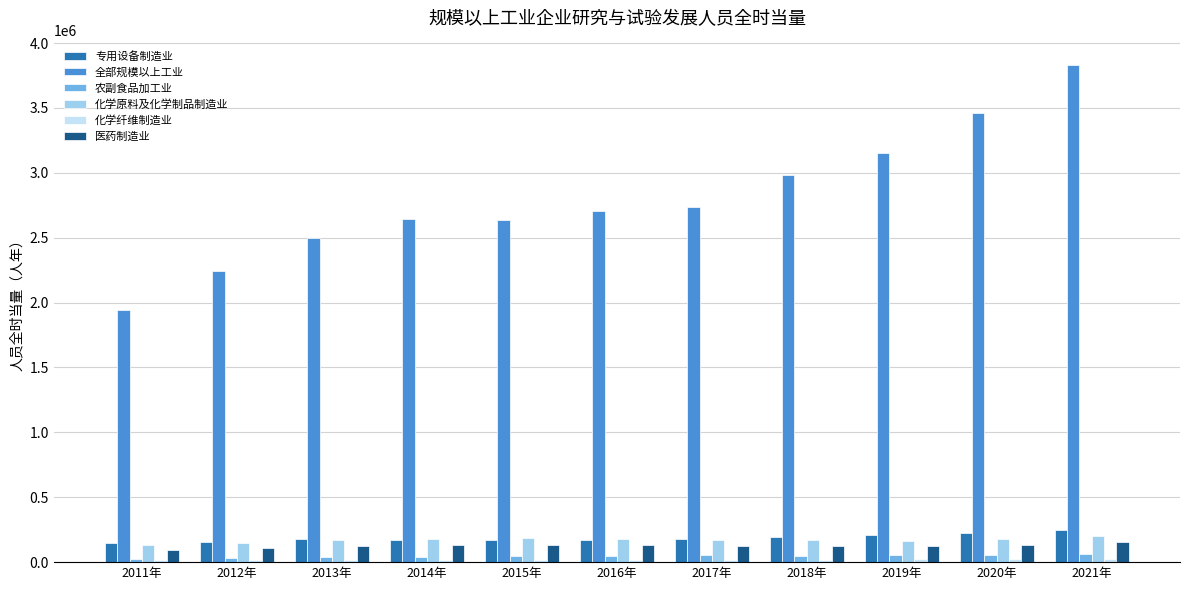

How many values in the 农副食品加工业 series are below 49335?

5